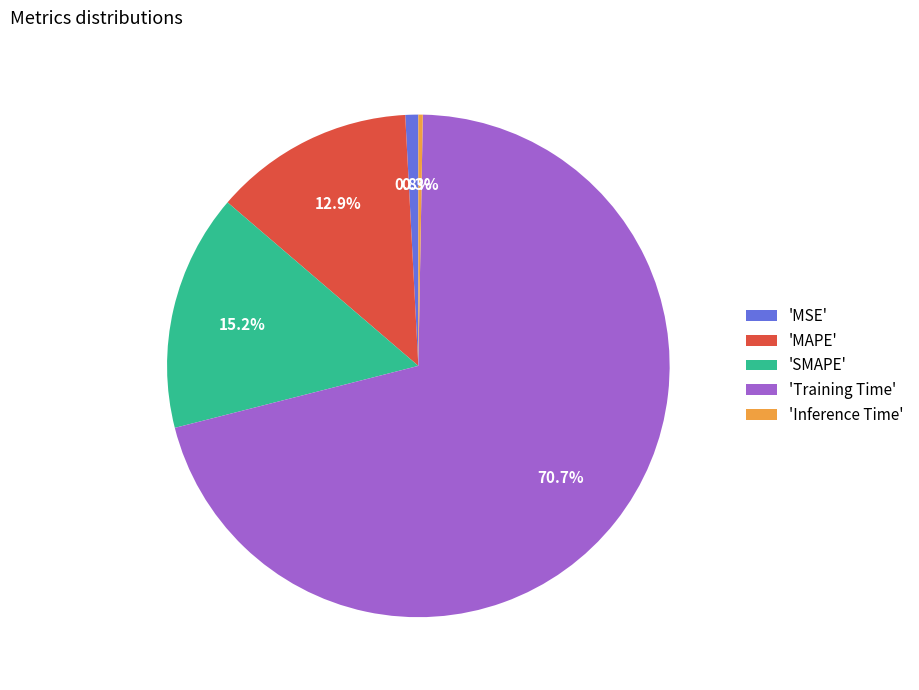

Which category has the biggest portion of the pie?

'Training Time'